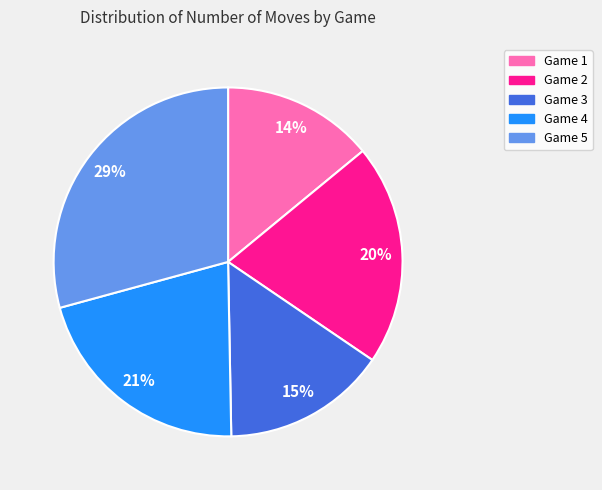

Is there a majority slice in this chart?

No